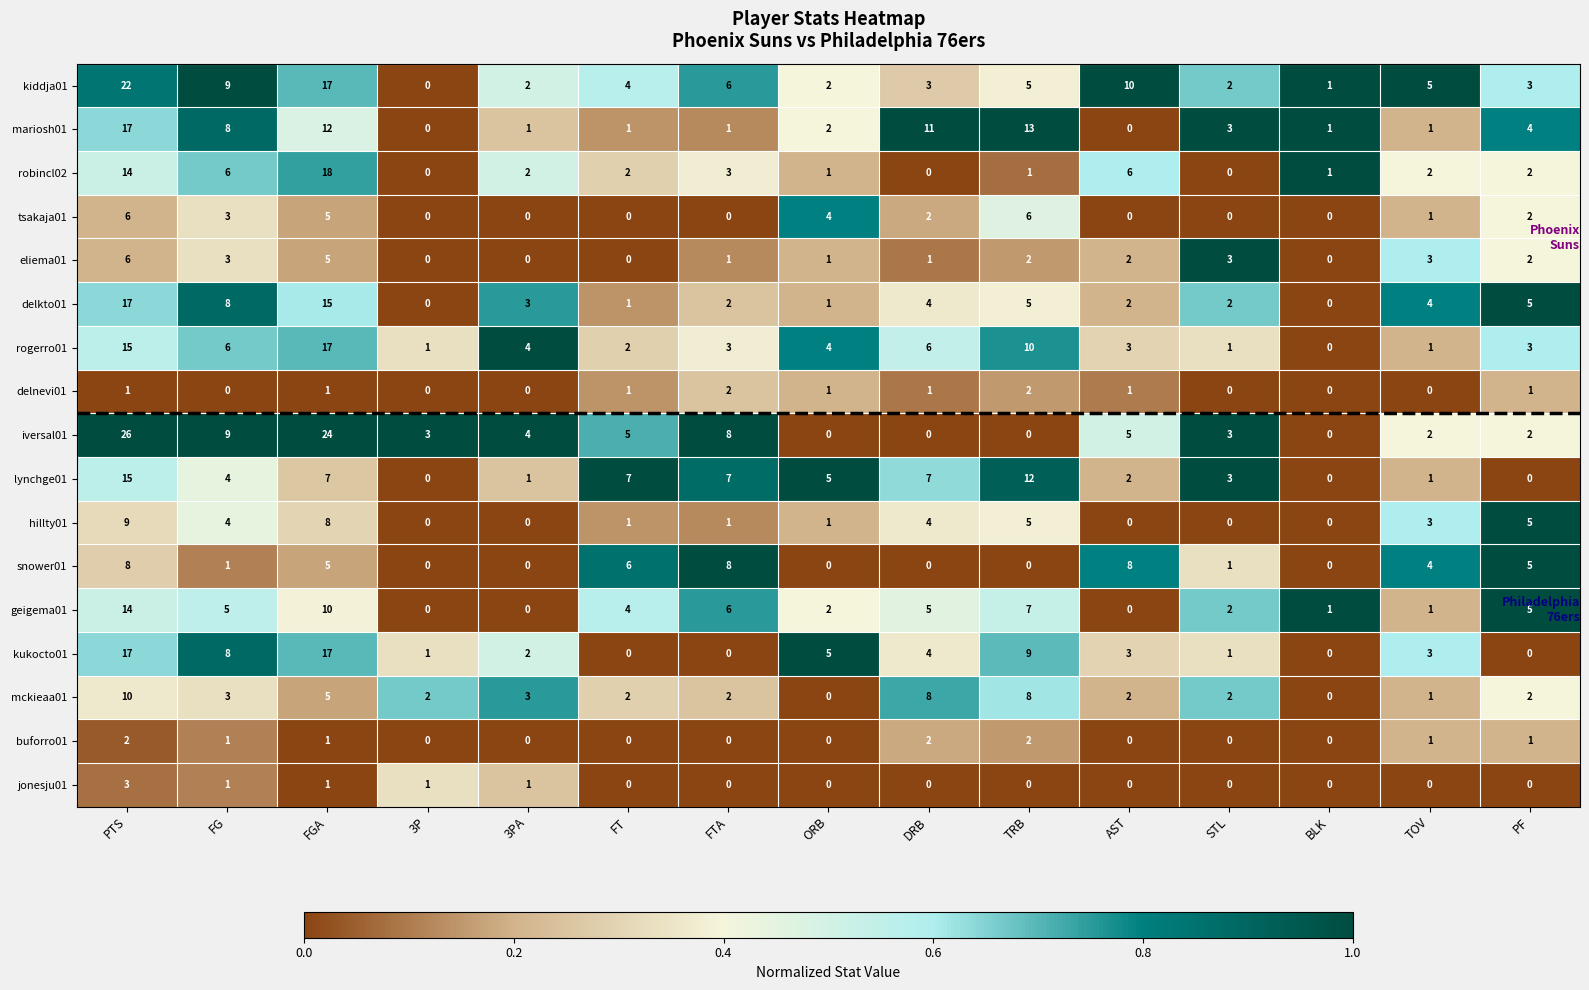

The value of delkto01 at TOV is 1. True or false?

False